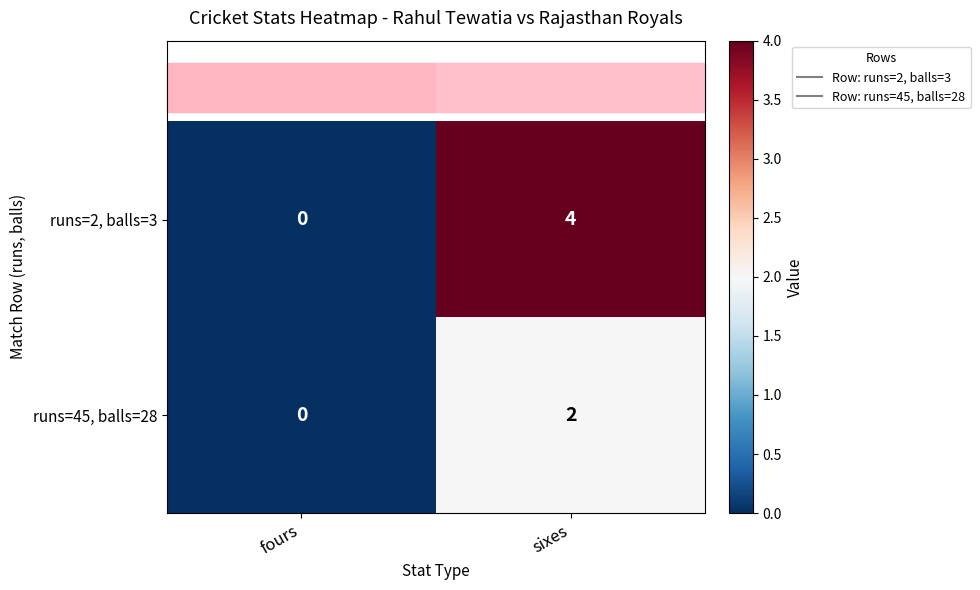

What is the difference between the maximum and minimum values in the runs=2, balls=3 series?

4